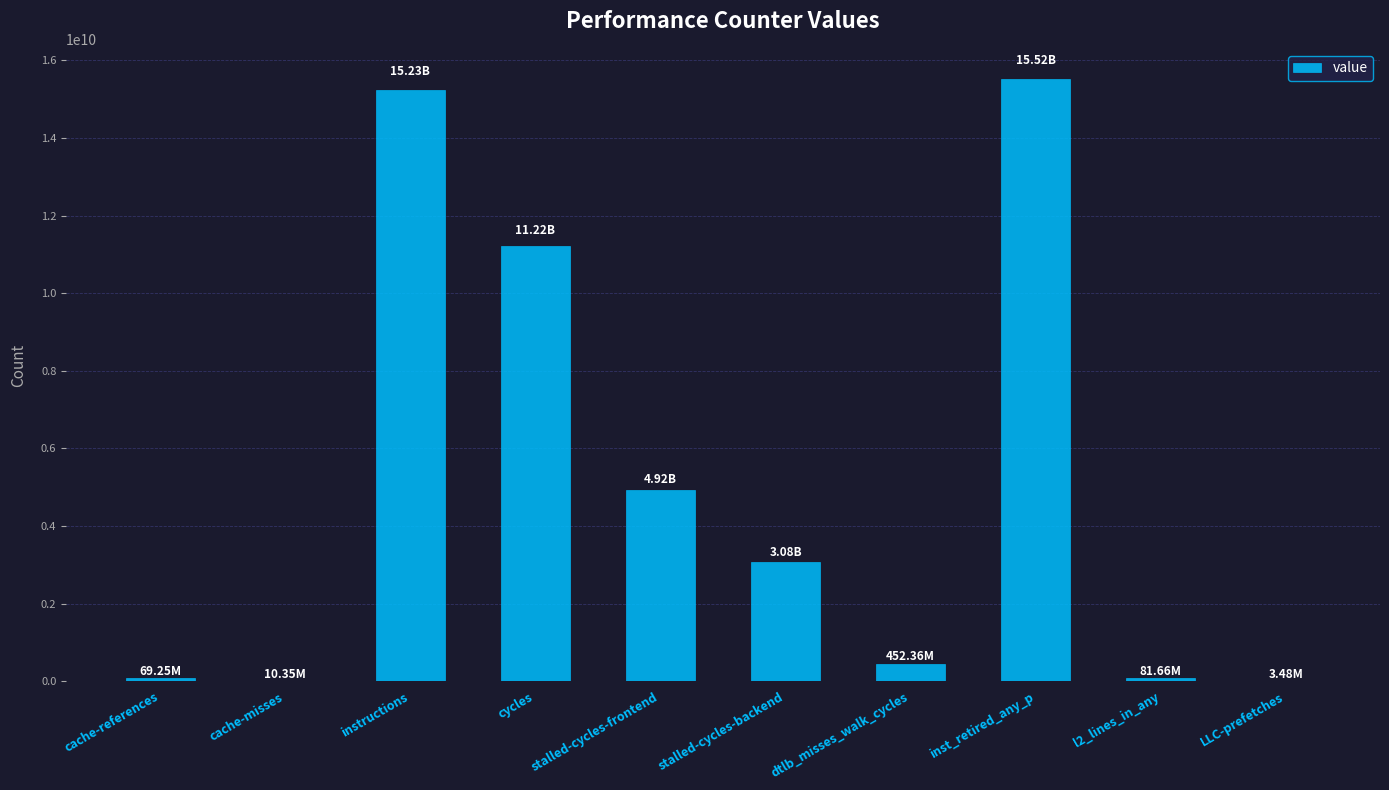

What is the change in value from dtlb_misses_walk_cycles to inst_retired_any_p?

+15068282407